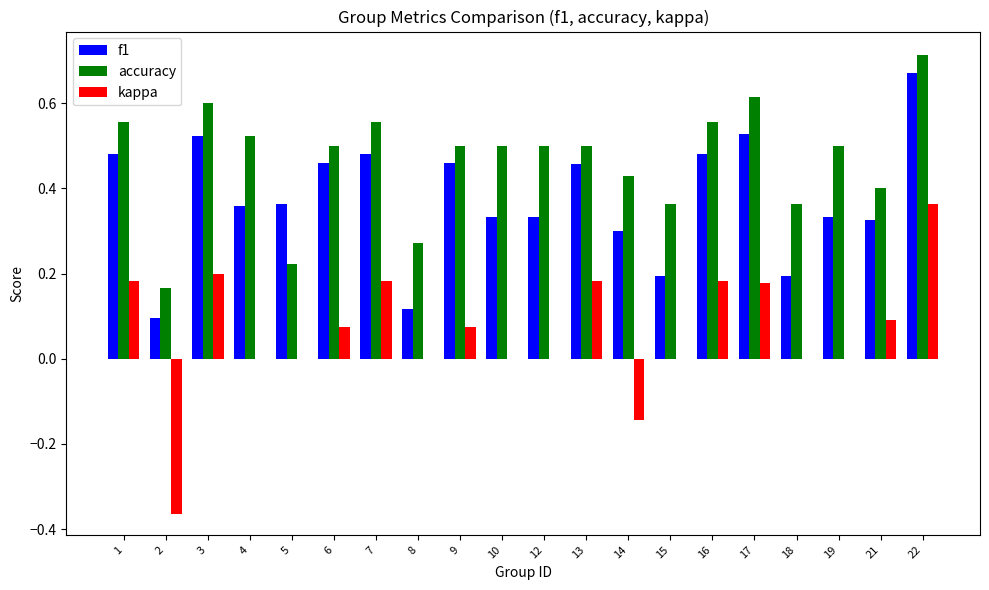

Is the value of kappa at 18 greater than the value of f1 at 17?

No